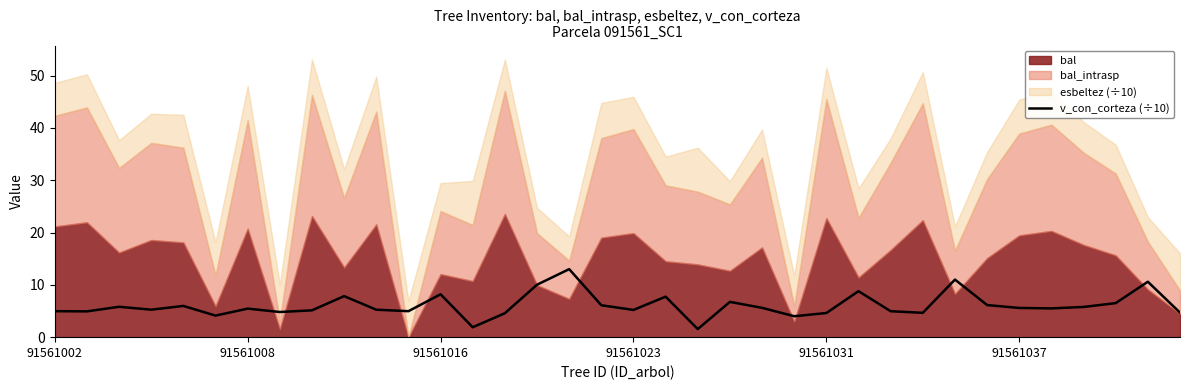

True or false: v_con_corteza (÷10) has a value of 12.2 at 91561016.

False